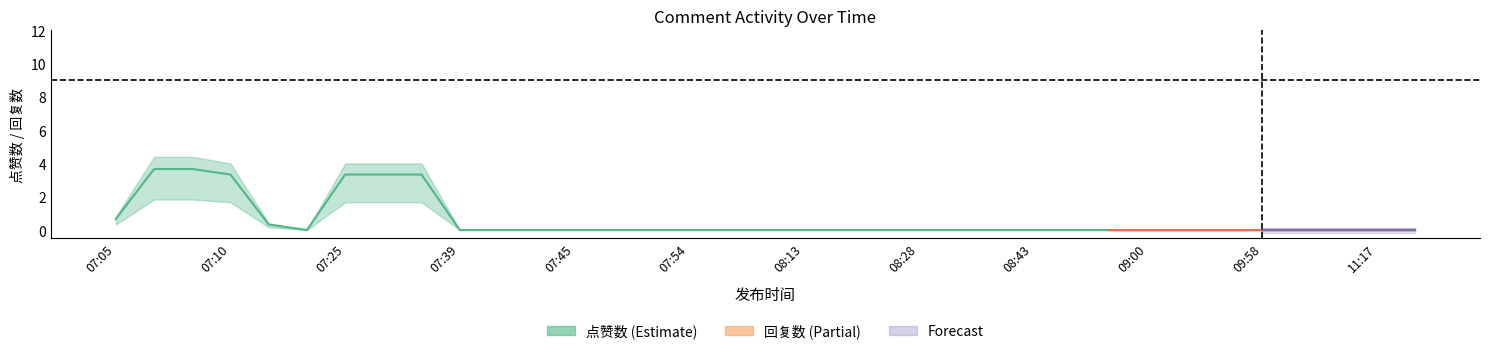

Is this an area chart (filled region under the line)?

No